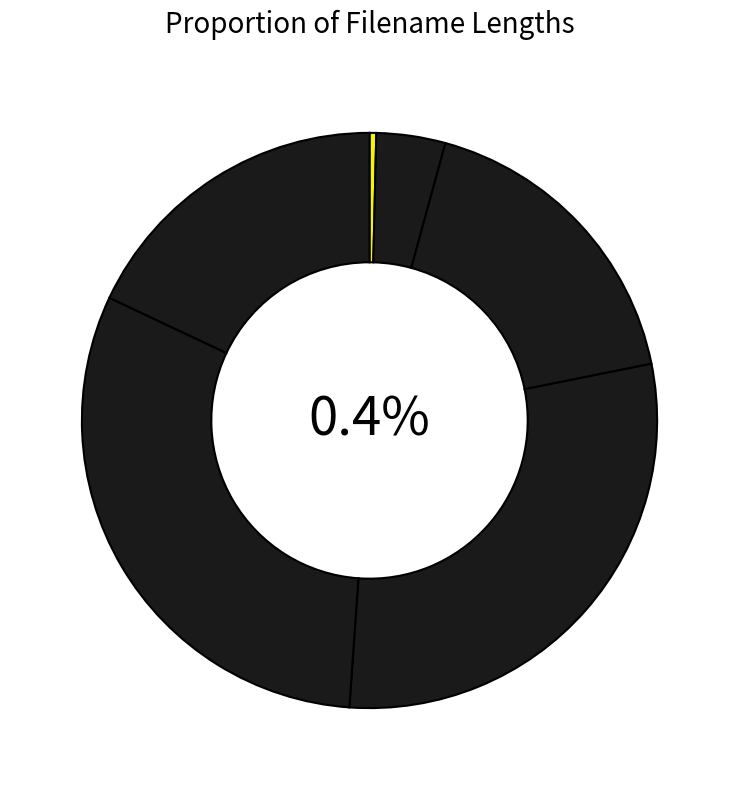

What percentage is the 49791 slice, to the nearest percent?

18%